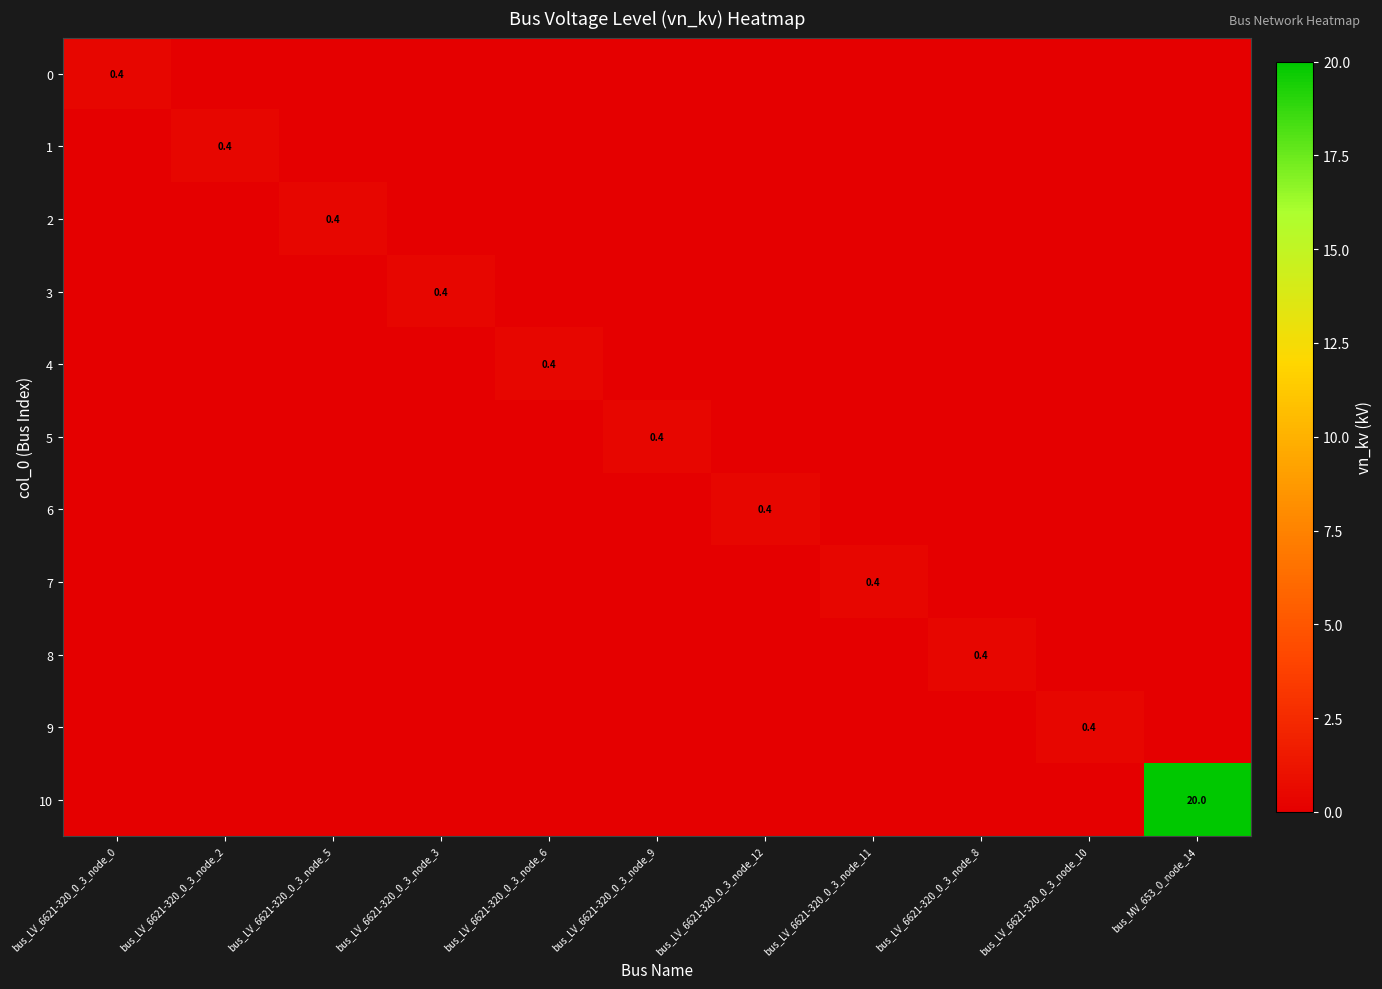

What is the highest value of the 9 series?

0.4